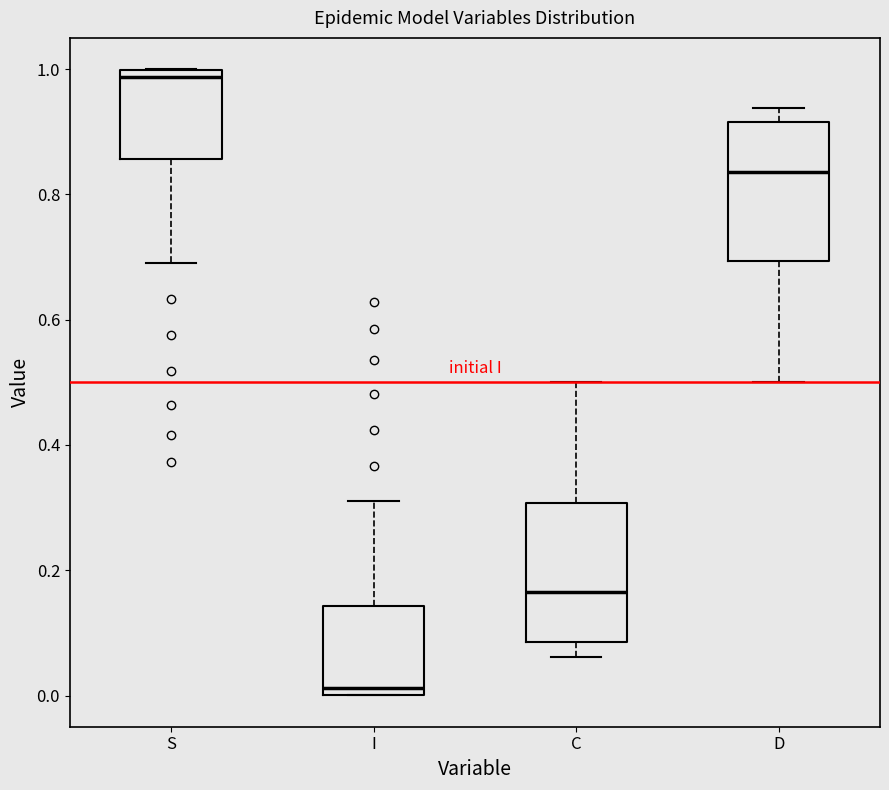

Reading left to right, transcribe this box plot: for each box, give where its median line is, the range the box spans, and where its two whiskers end, as read against the y-axis. The values are not printed on the chart, so give them approximately, as read against the axis.

S: median 0.98, box 0.86 to 1.00, whiskers 0.70 to 1.00
I: median 0.02, box 0.00 to 0.14, whiskers 0.00 to 0.30
C: median 0.16, box 0.08 to 0.30, whiskers 0.06 to 0.50
D: median 0.84, box 0.70 to 0.92, whiskers 0.50 to 0.94